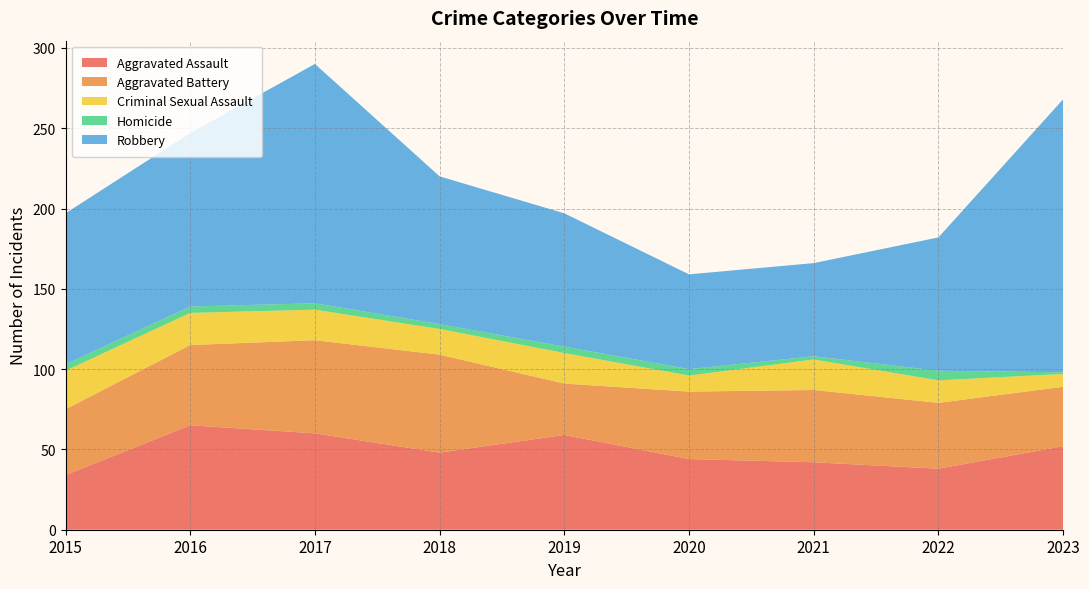

Reading left to right, what are all the values shown in this chart?

Aggravated Assault: 2015=34	2016=65	2017=60	2018=48	2019=59	2020=44	2021=42	2022=38	2023=52
Aggravated Battery: 2015=41	2016=50	2017=58	2018=61	2019=32	2020=42	2021=45	2022=41	2023=37
Criminal Sexual Assault: 2015=24	2016=20	2017=19	2018=16	2019=19	2020=10	2021=19	2022=14	2023=8
Homicide: 2015=4	2016=4	2017=4	2018=3	2019=4	2020=4	2021=2	2022=6	2023=1
Robbery: 2015=94	2016=108	2017=149	2018=92	2019=83	2020=59	2021=58	2022=83	2023=170